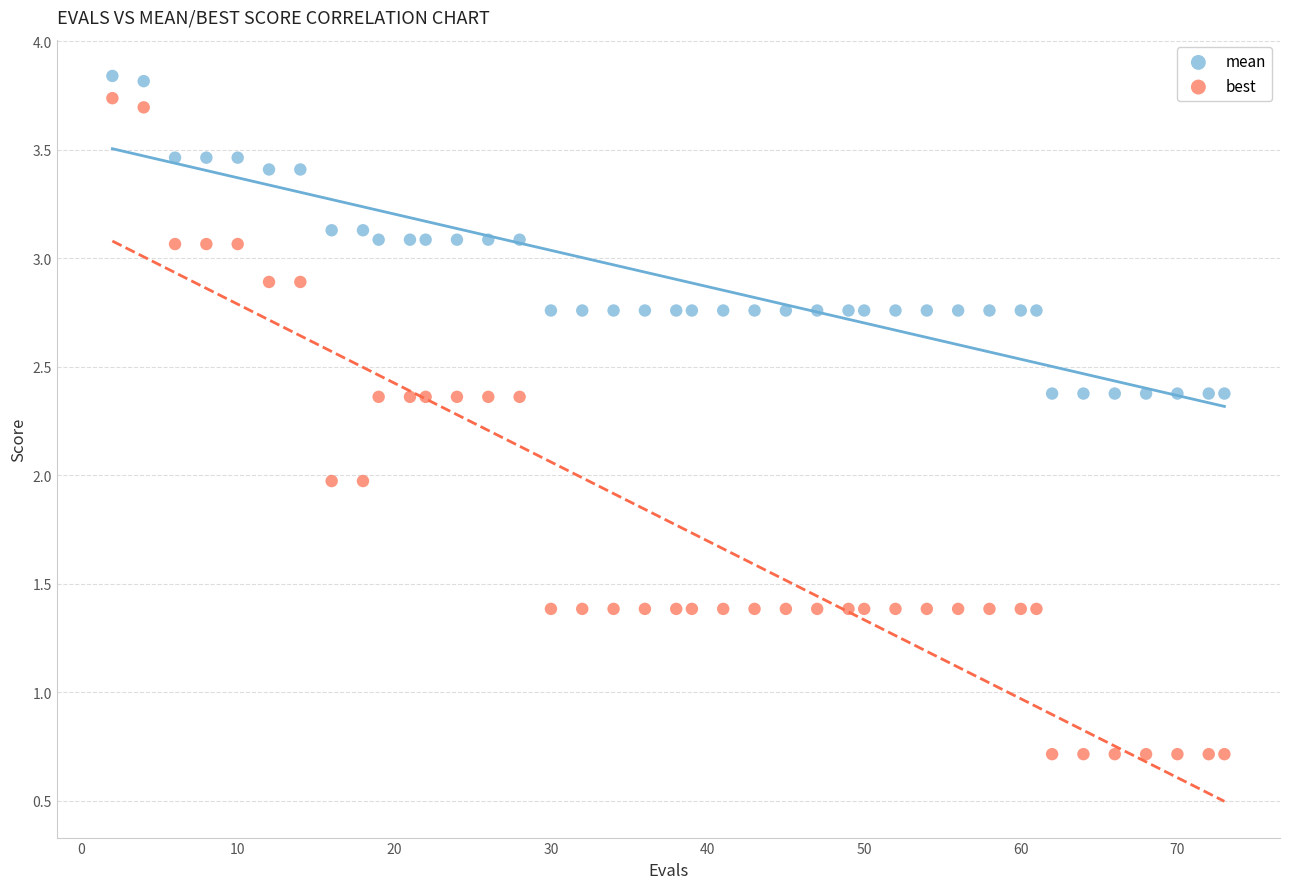

Which series contains the lowest Y value?

best